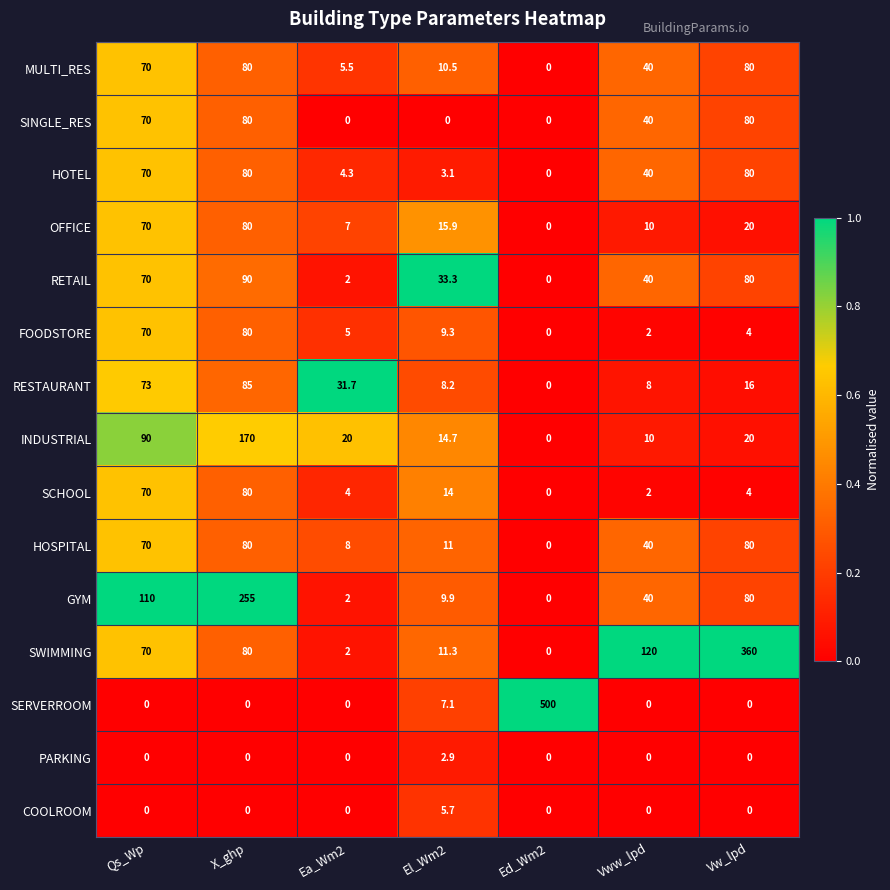

Which category has the highest value in the SCHOOL series?

X_ghp